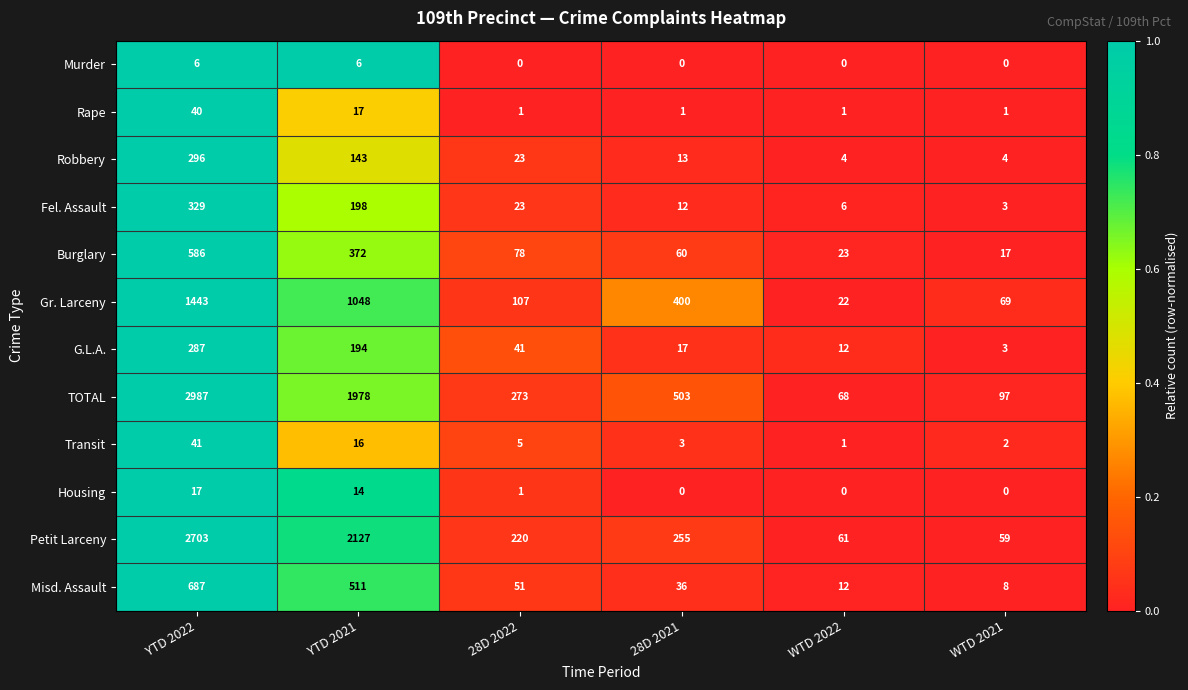

Which series has the widest spread of values?

TOTAL